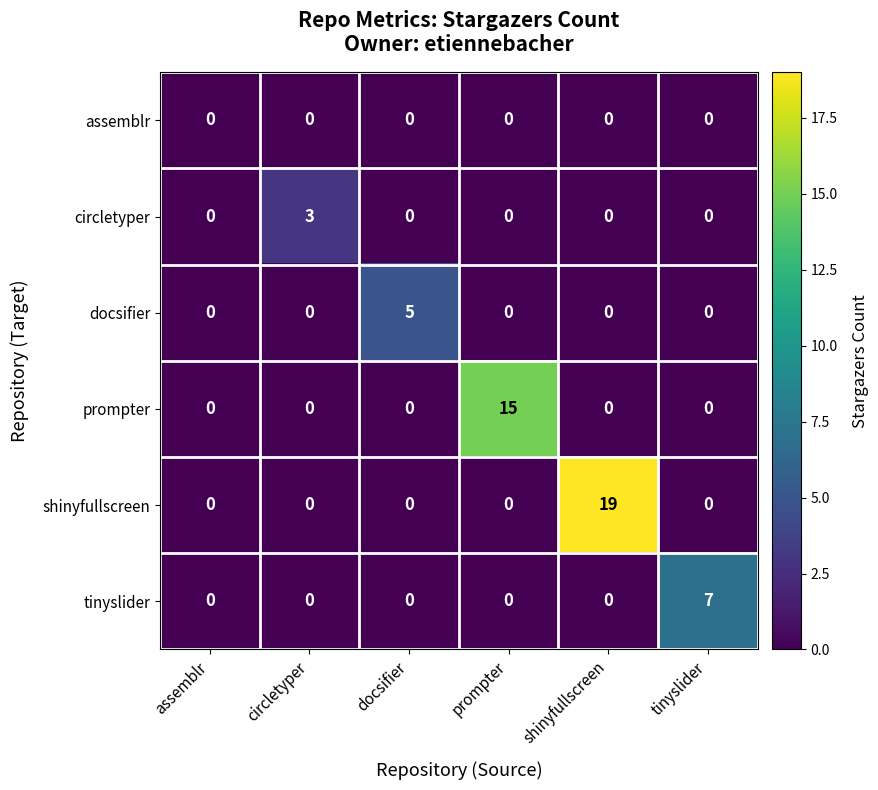

What is the highest value of the prompter series?

15